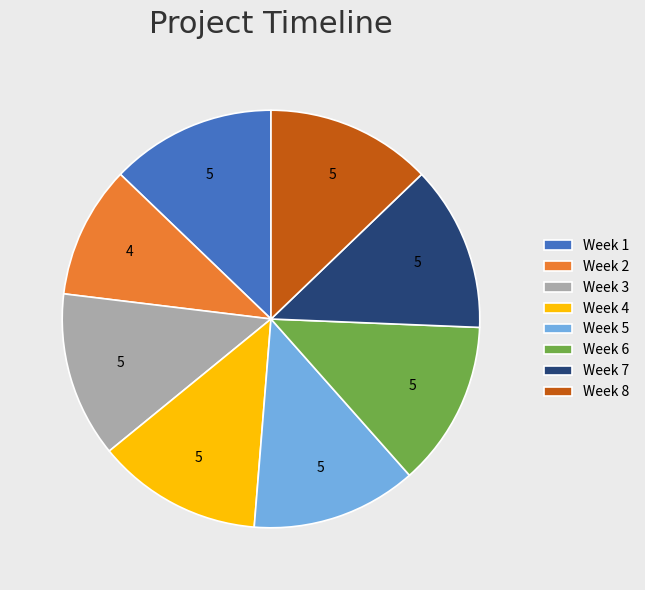

Is the sum of Week 2 and Week 6 greater than half?

No